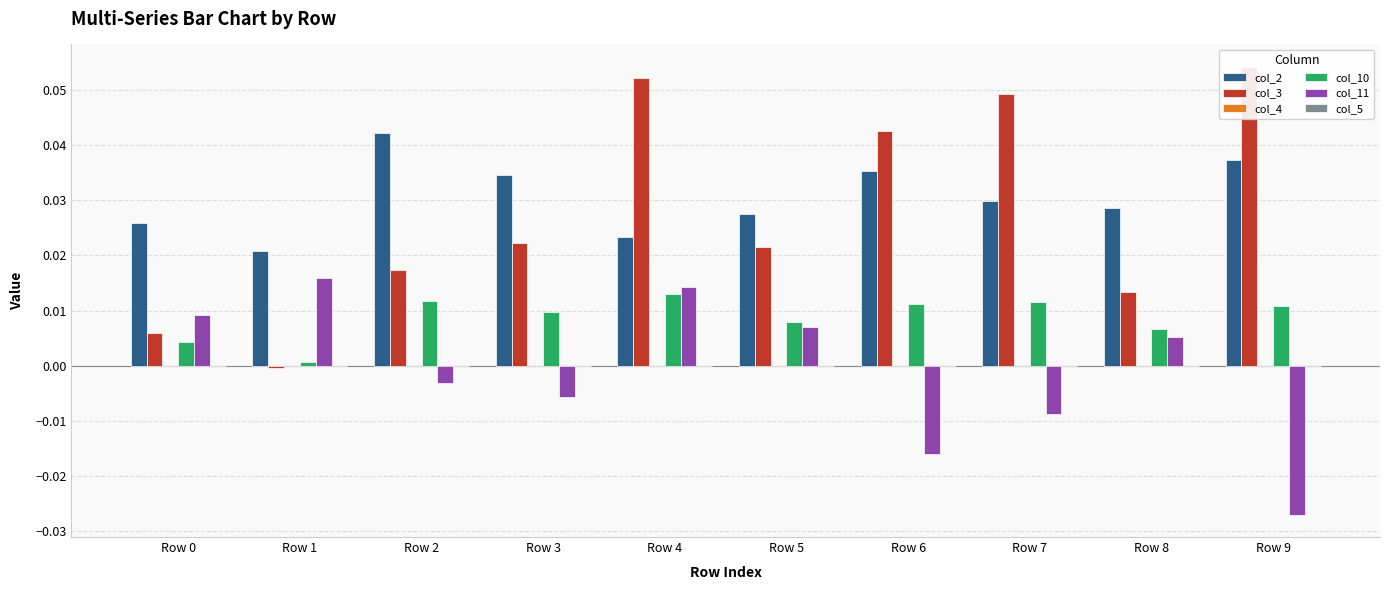

At which label does col_3 reach its minimum?

Row 1